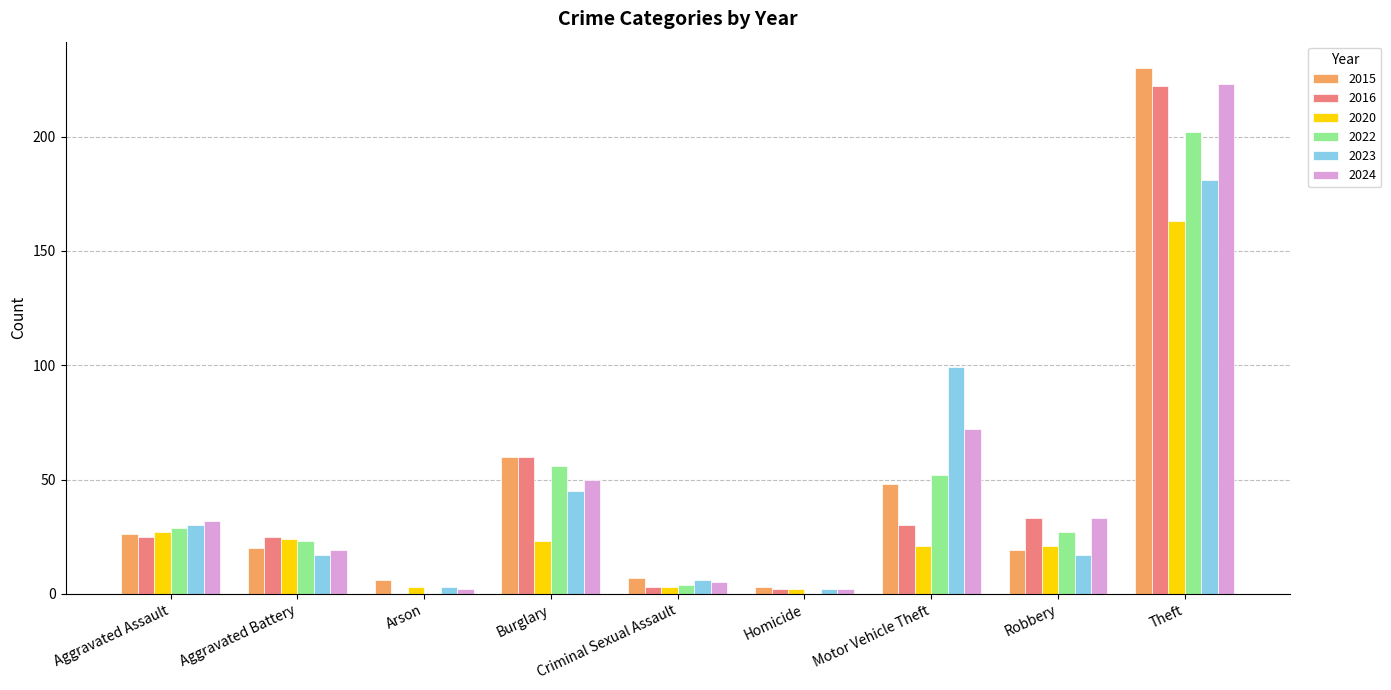

Reading left to right, transcribe all the data shown in this chart.

2015: 26	20	6	60	7	3	48	19	230
2016: 25	25	0	60	3	2	30	33	222
2020: 27	24	3	23	3	2	21	21	163
2022: 29	23	0	56	4	0	52	27	202
2023: 30	17	3	45	6	2	99	17	181
2024: 32	19	2	50	5	2	72	33	223